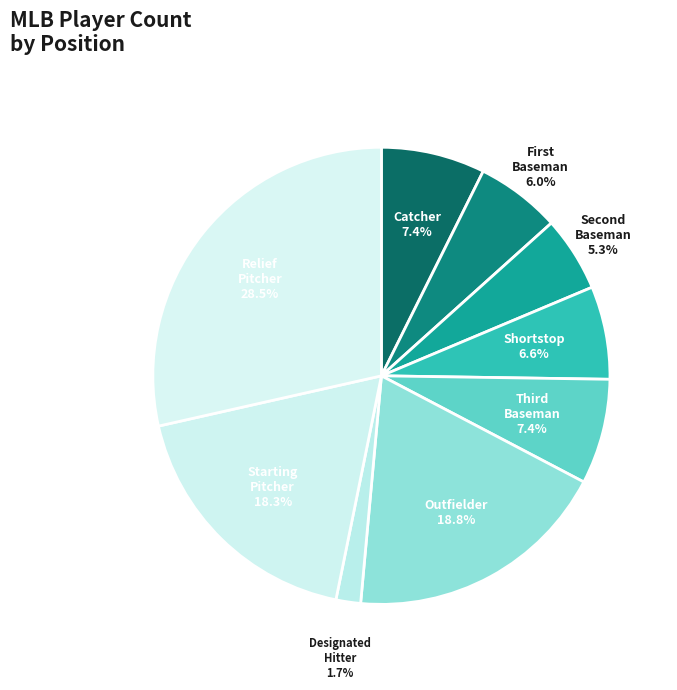

Does any single category account for the majority?

No